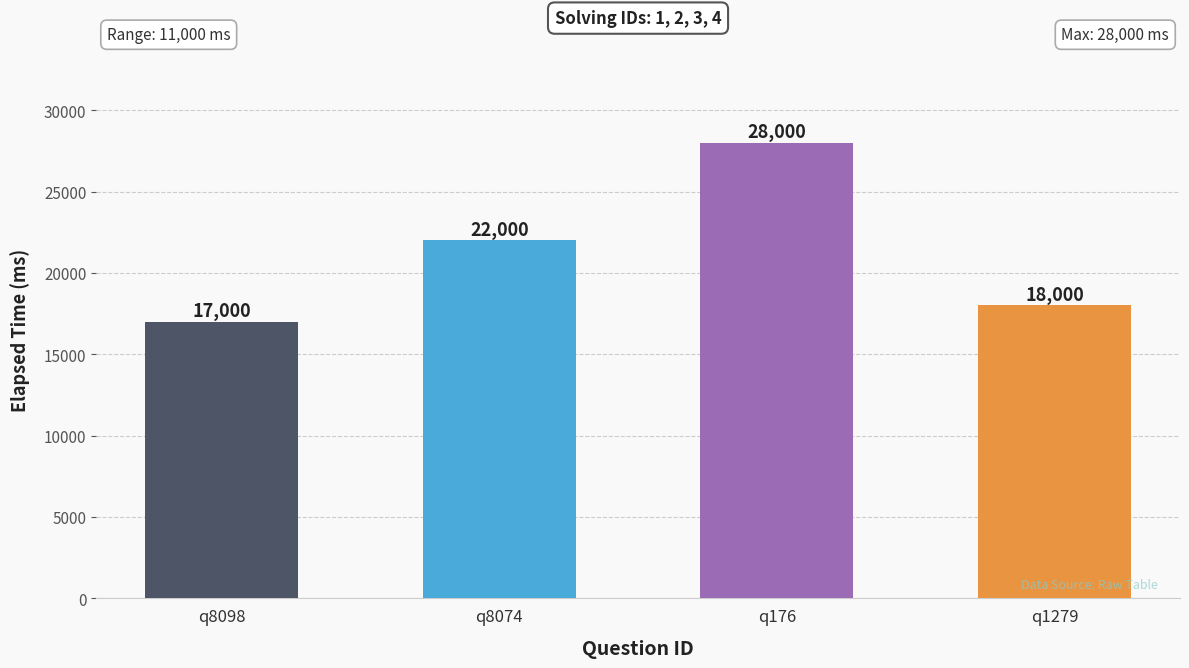

Which category has the highest value across all series?

q176